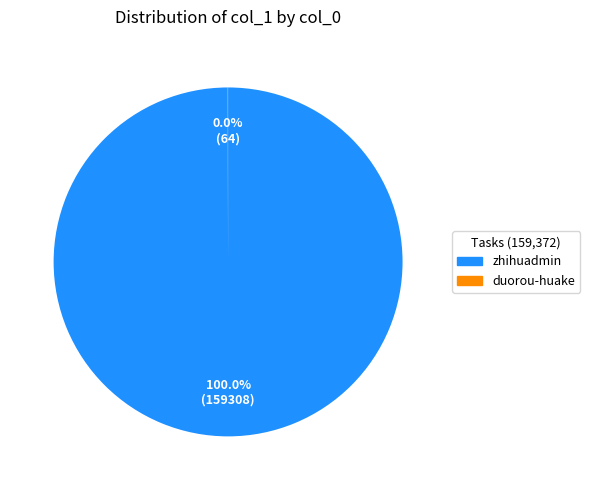

Is there a majority slice in this chart?

Yes